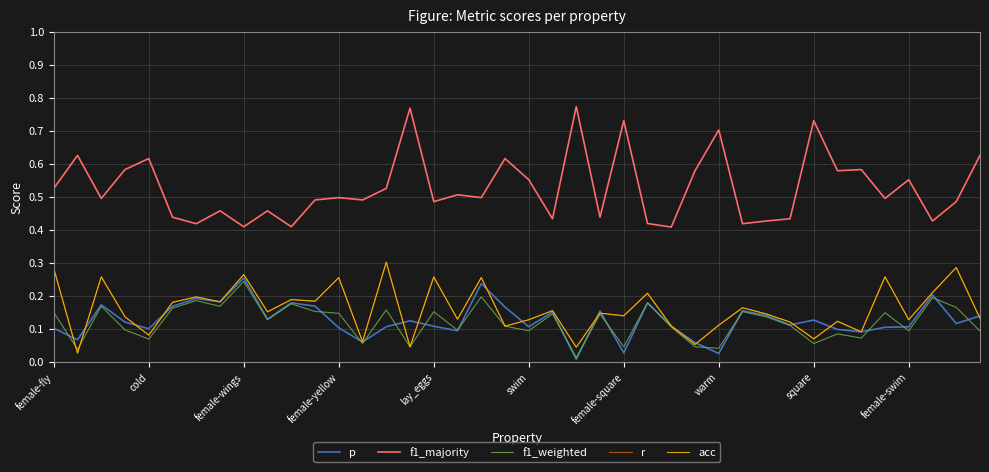

Does the chart display data point markers on the line(s)?

No